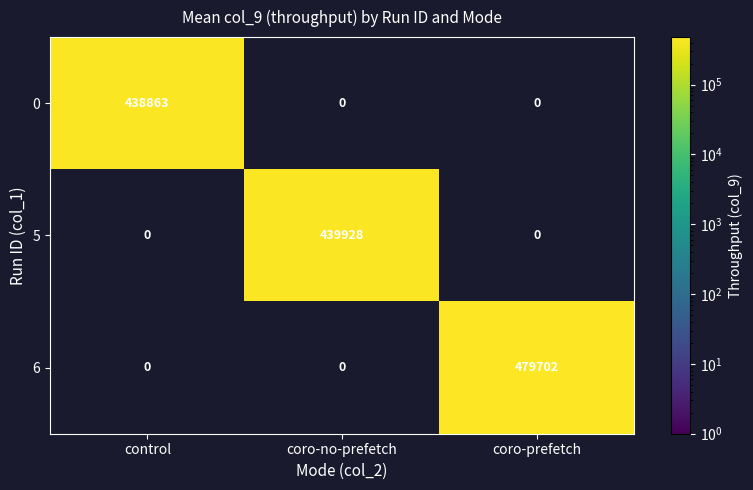

List the series in order of their peak value, lowest first.

0, 5, 6